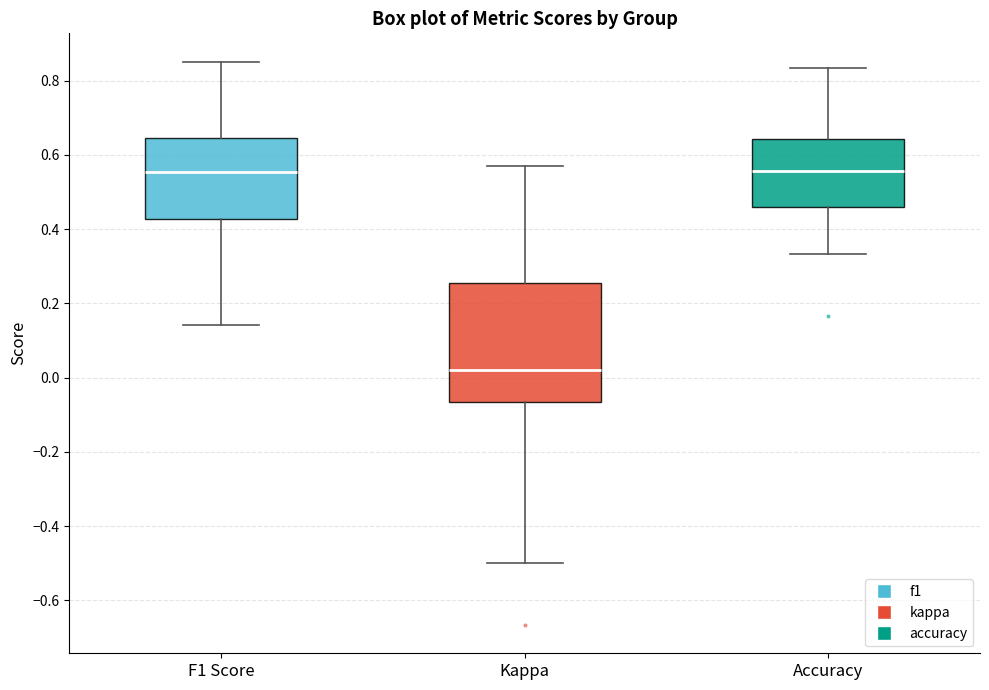

Reading left to right, transcribe this box plot: for each box, give where its median line is, the range the box spans, and where its two whiskers end, as read against the y-axis. The values are not printed on the chart, so give them approximately, as read against the axis.

F1 Score: median 0.56, box 0.42 to 0.64, whiskers 0.14 to 0.86
Kappa: median 0.02, box -0.06 to 0.26, whiskers -0.50 to 0.58
Accuracy: median 0.56, box 0.46 to 0.64, whiskers 0.34 to 0.84